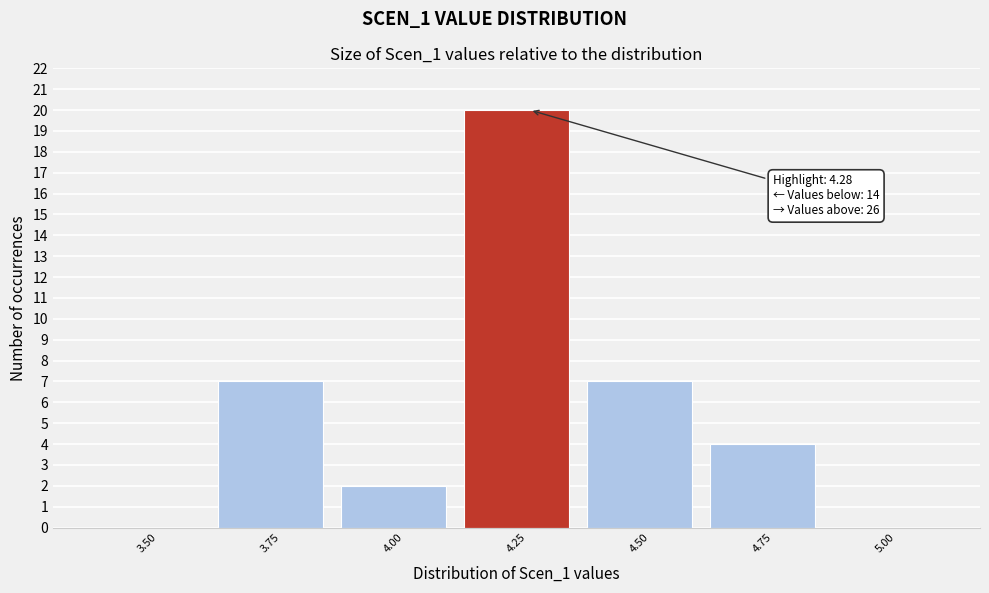

Reading left to right, extract all data points from this chart.

3.50=0	3.75=7	4.00=2	4.25=20	4.50=7	4.75=4	5.00=0